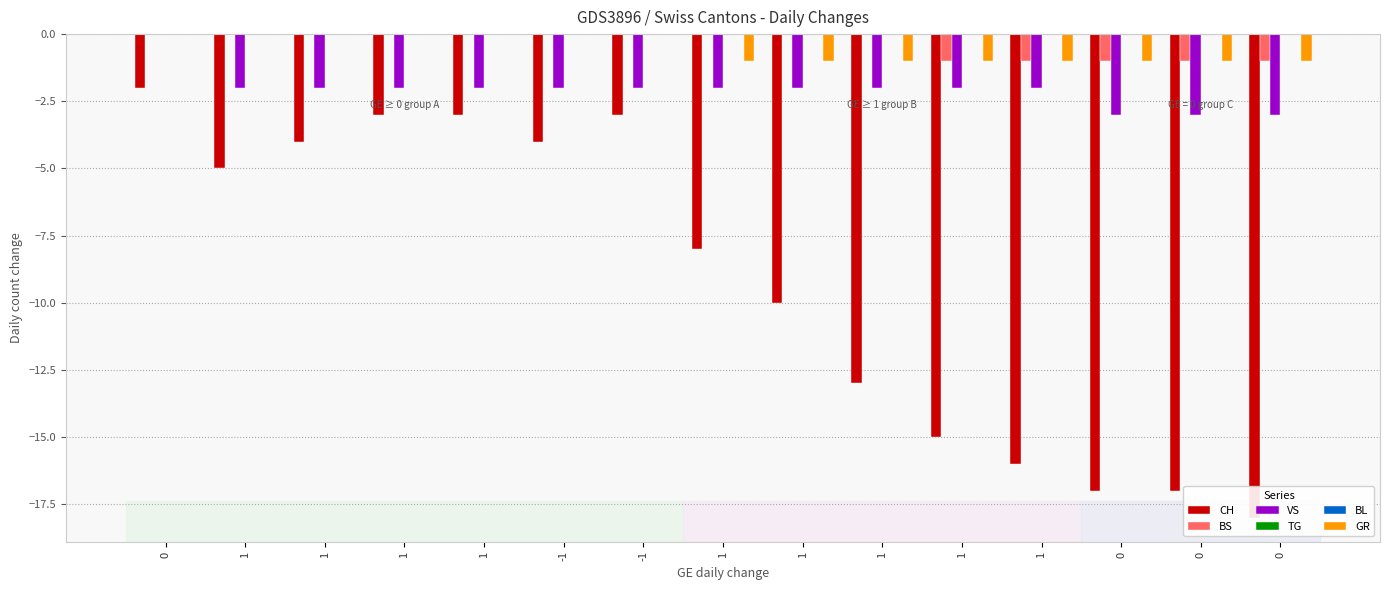

True or false: BL has a value of 0 at -1.

True